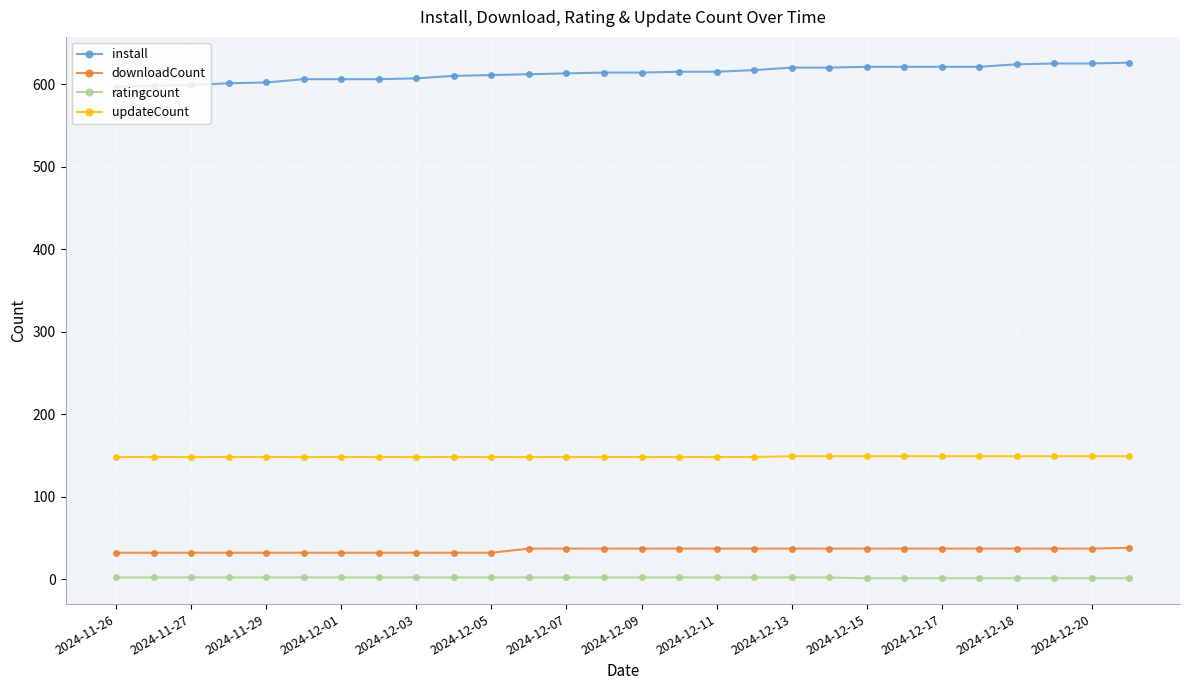

True or false: updateCount and ratingcount cross at least once.

False